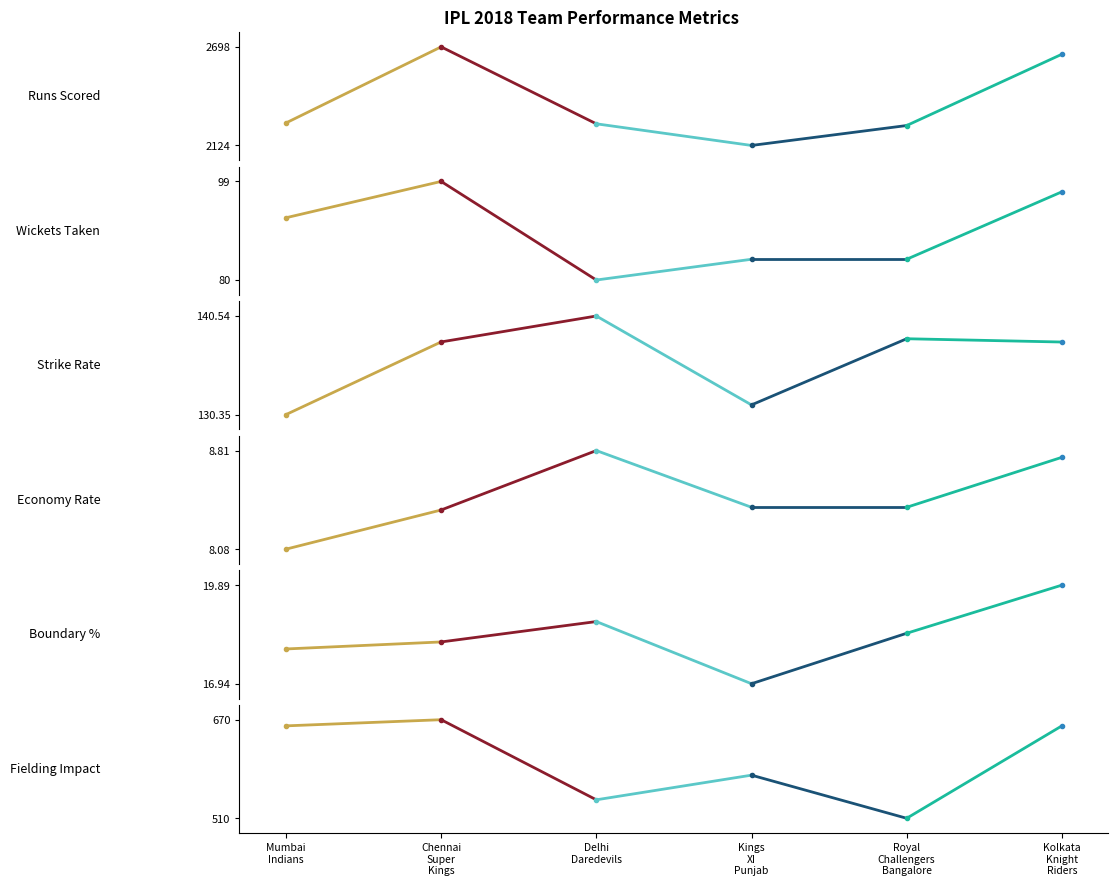

Is it true that Runs Scored equals 3722.6 at Mumbai
Indians?

False